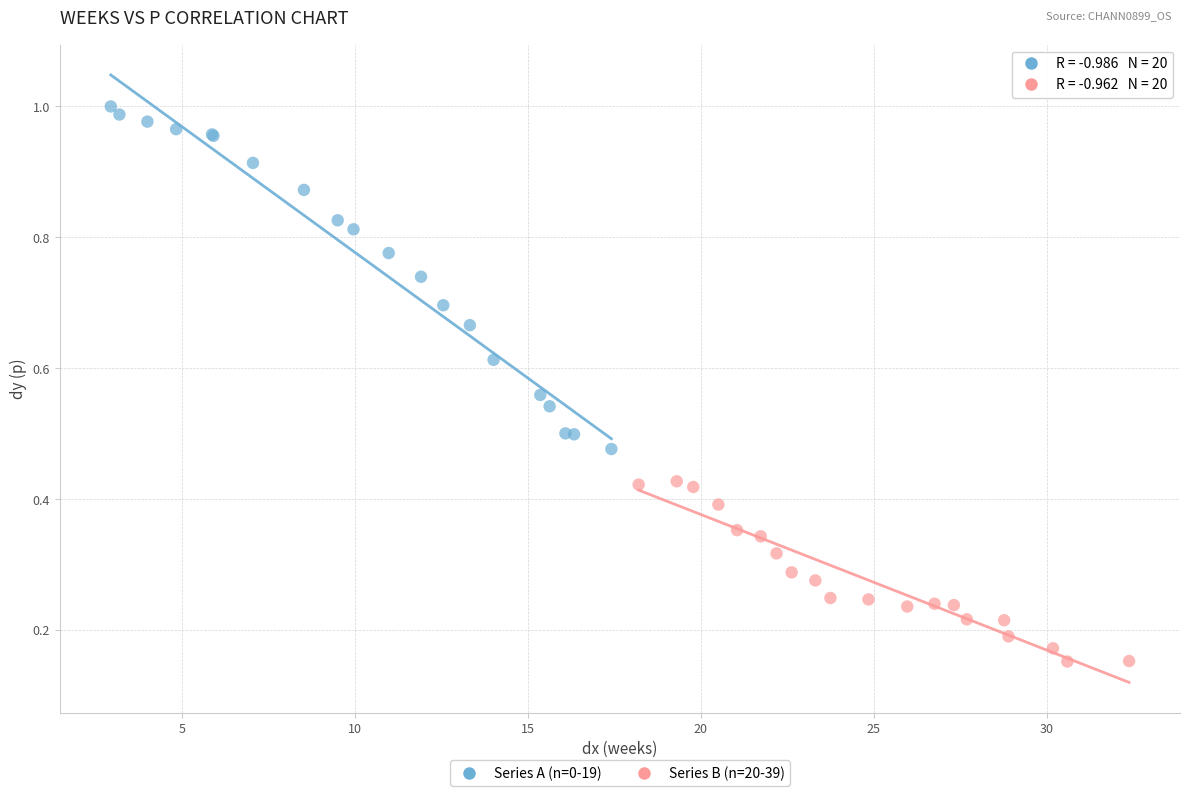

Which series contains the highest Y value?

Series A (n=0-19)